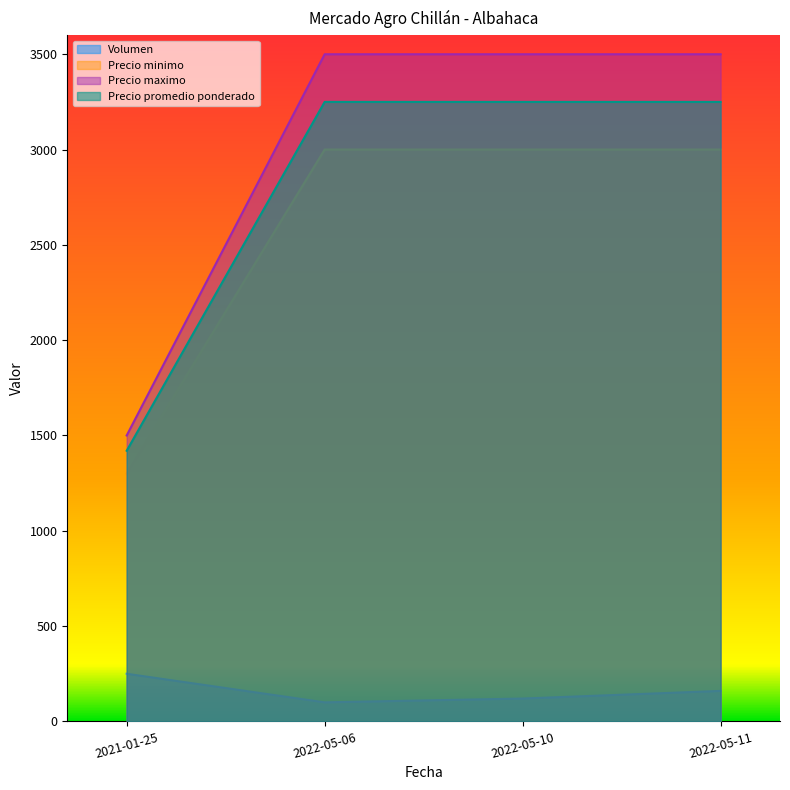

What is the minimum value for Precio promedio ponderado?

1420